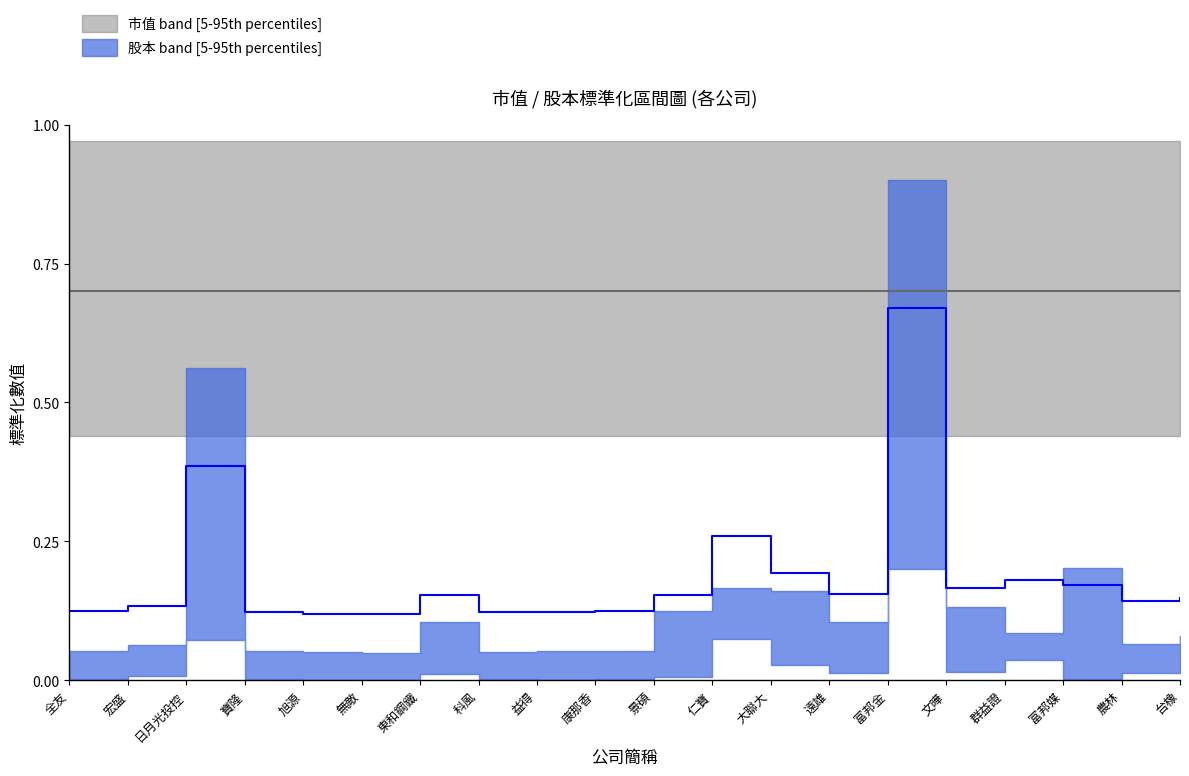

How many lines are shown in the chart?

2